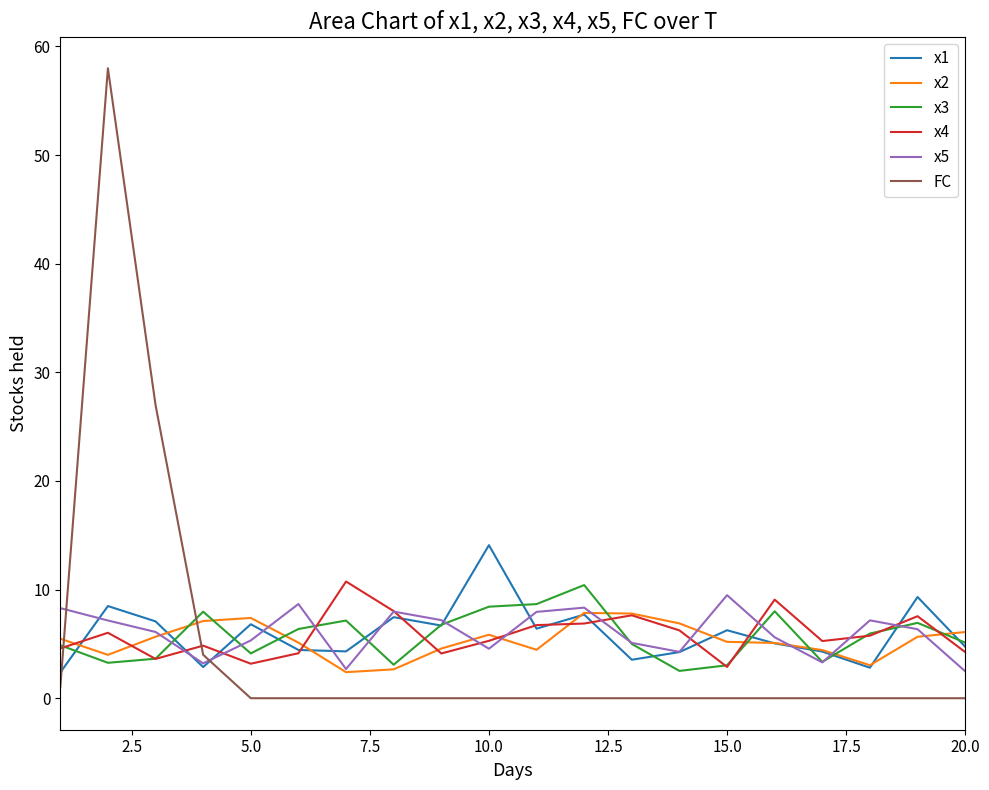

What is the highest value of the FC series?

58.0